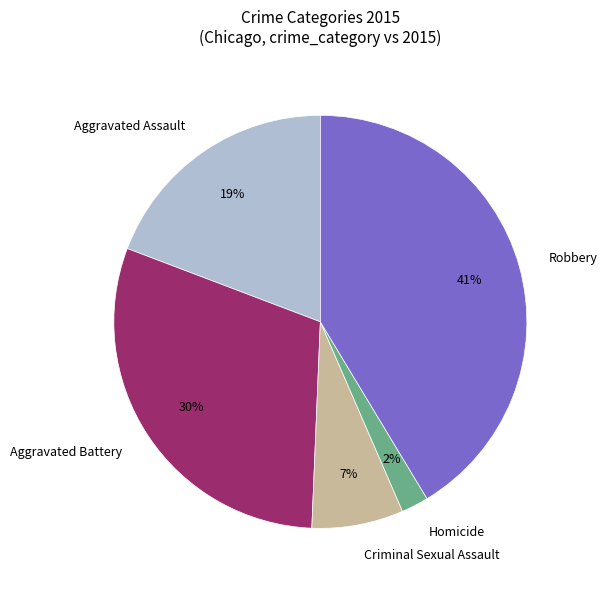

To the nearest percent, what is the difference between the Aggravated Battery and Robbery slice percentages?

11%